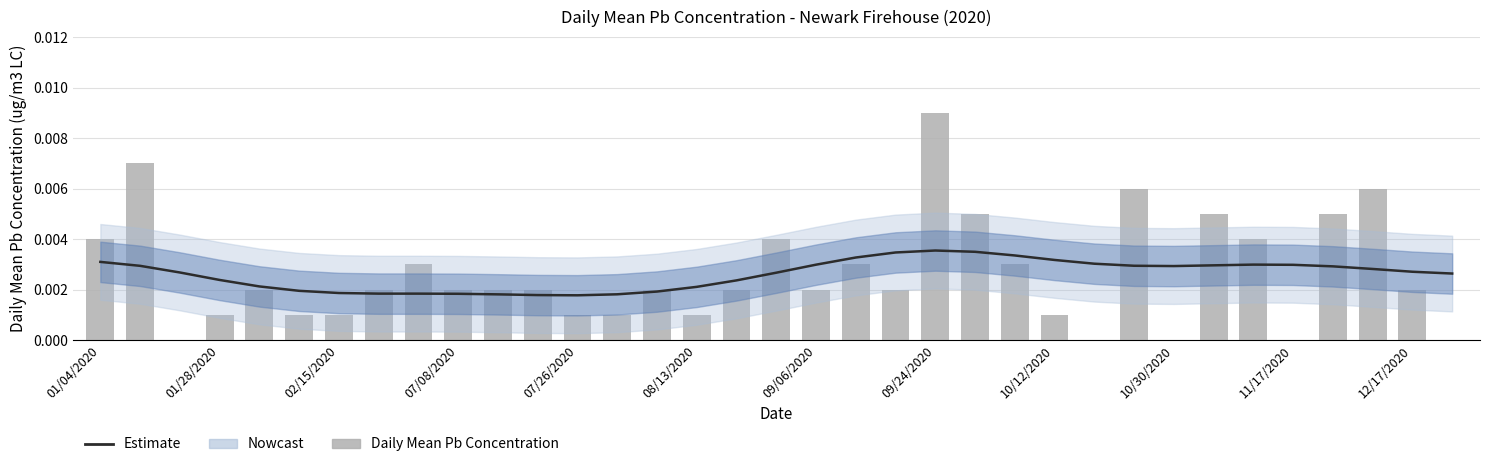

Is the value of Estimate at 31 greater than the value of Daily Mean Pb Concentration at 24?

Yes